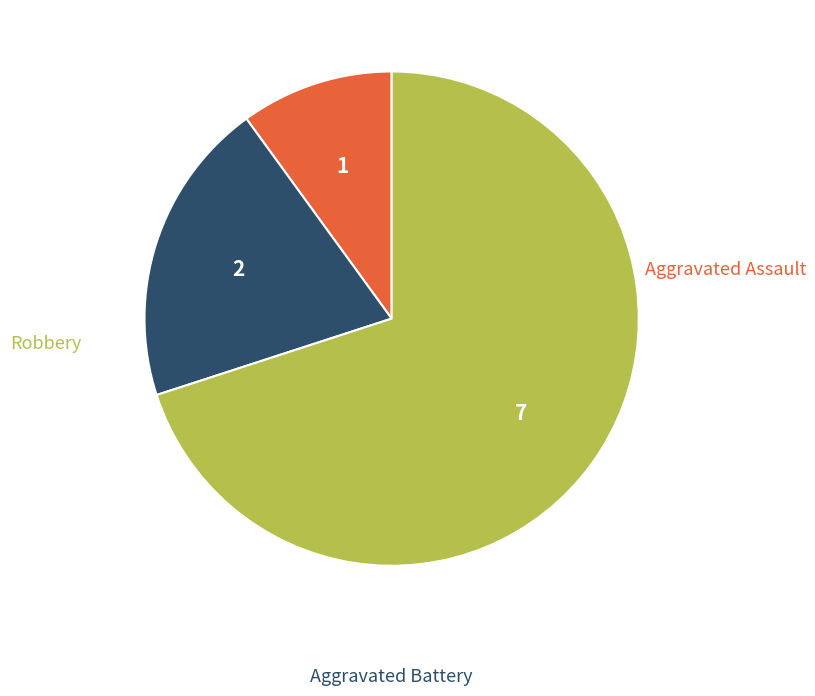

Does Aggravated Assault account for over 50% of the chart?

No